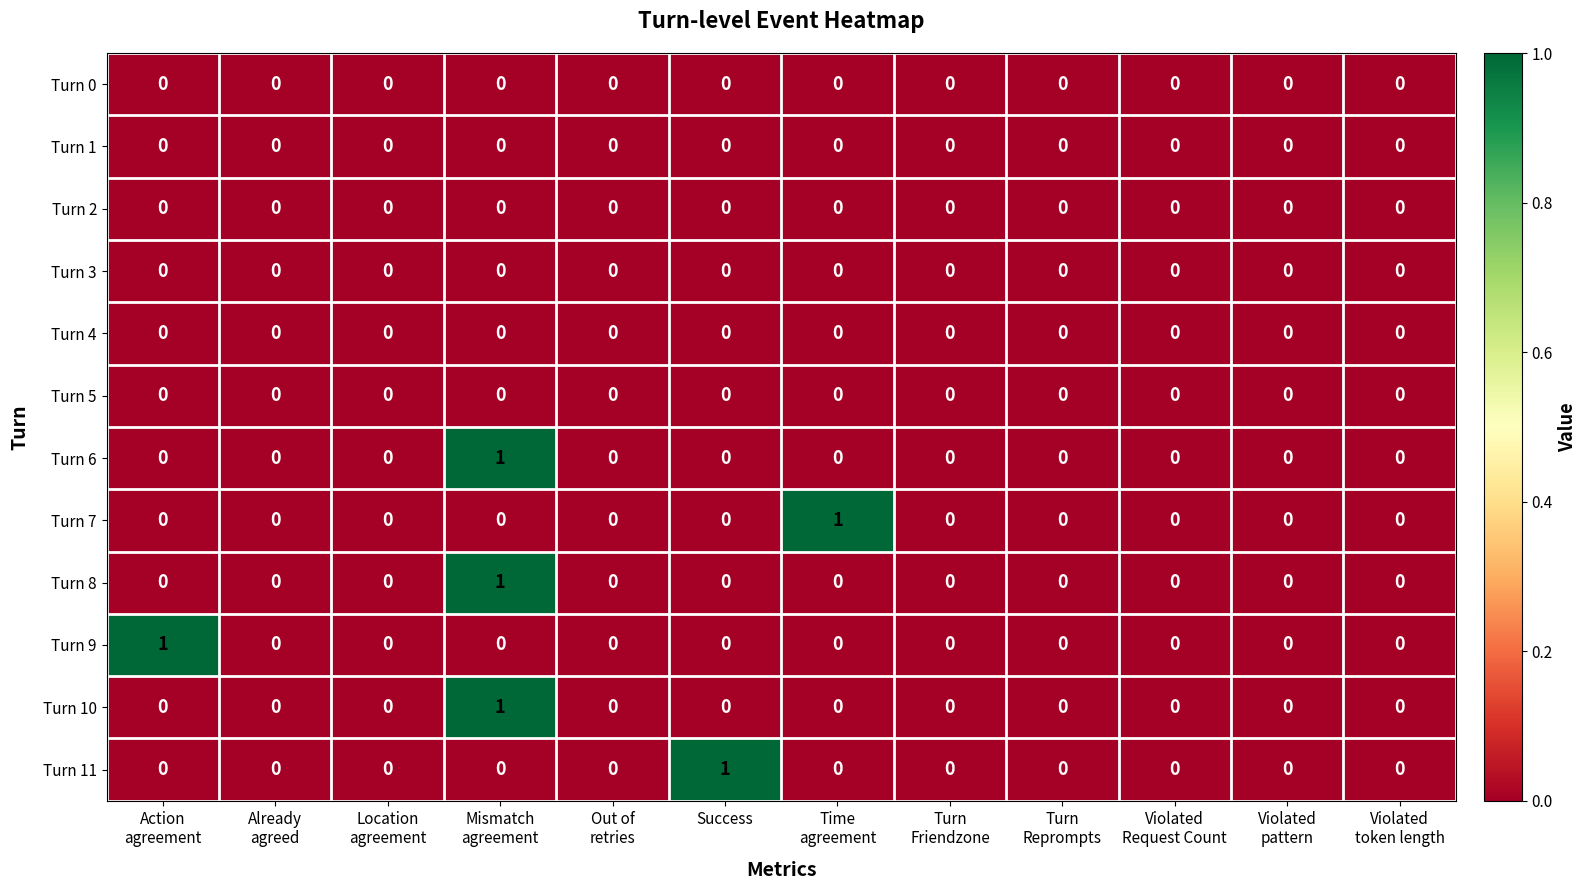

How many positive values does the Turn 9 series have?

1